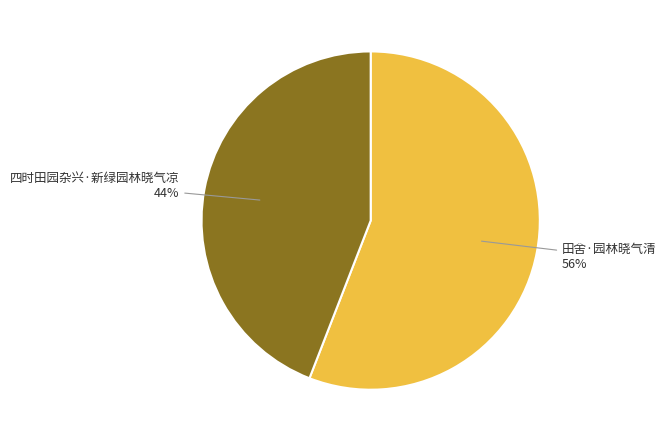

To the nearest percent, what is the average slice percentage?

50%